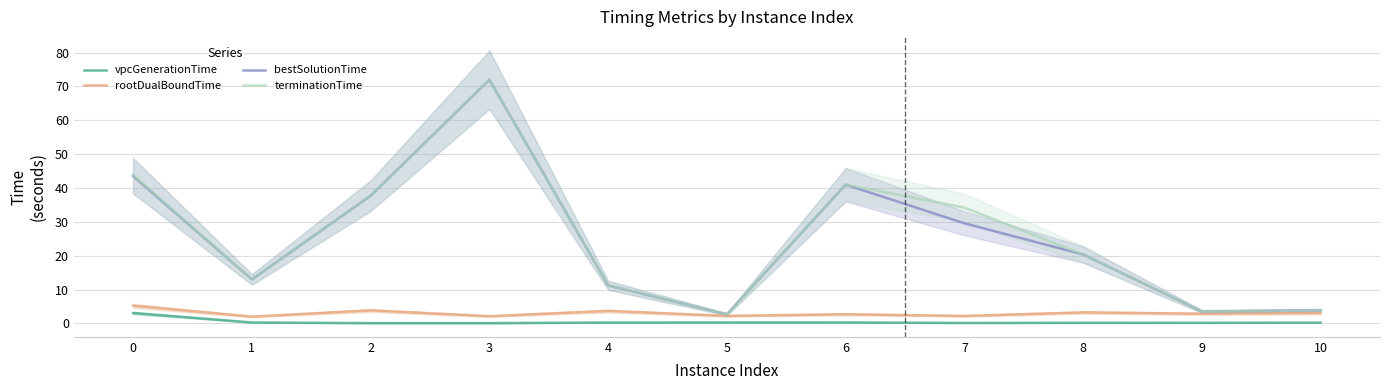

Where is bestSolutionTime nearest to the value 37?

2